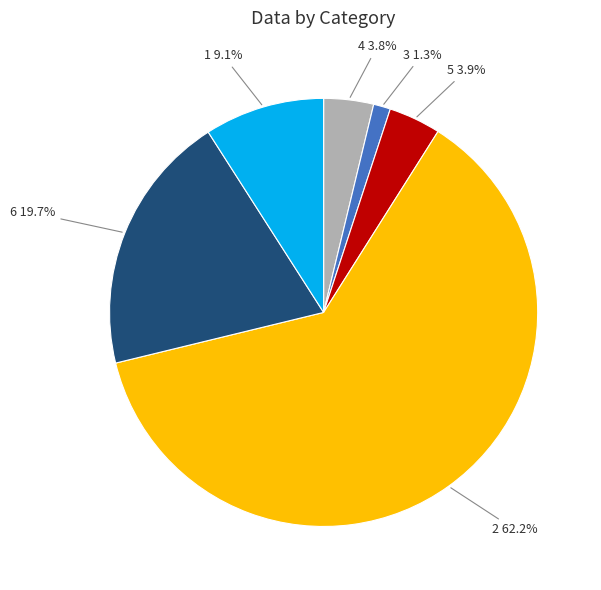

How many segments does this pie chart have?

6